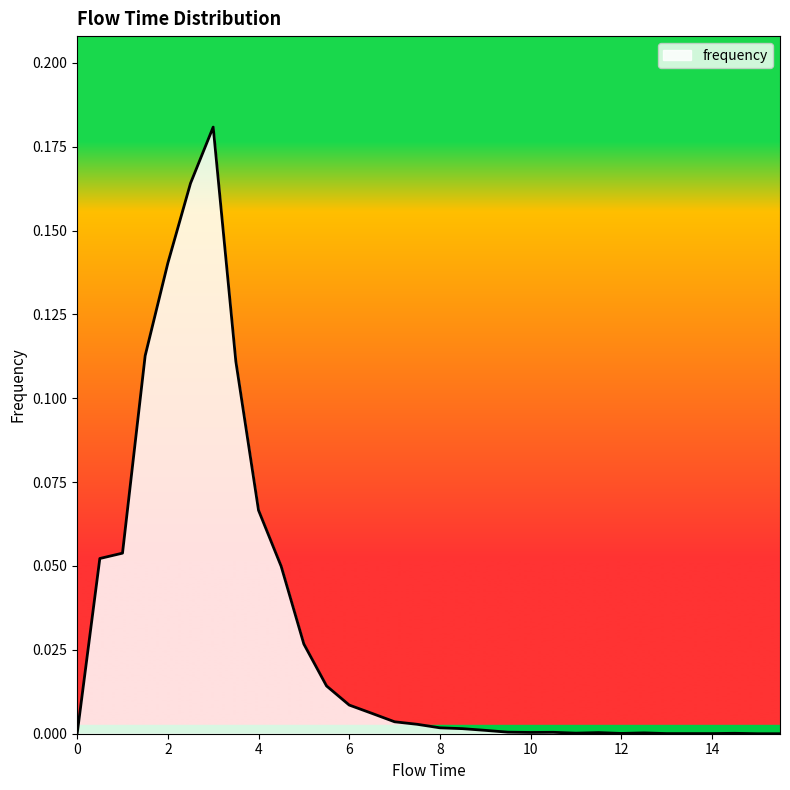

How many series are shown in this chart?

1